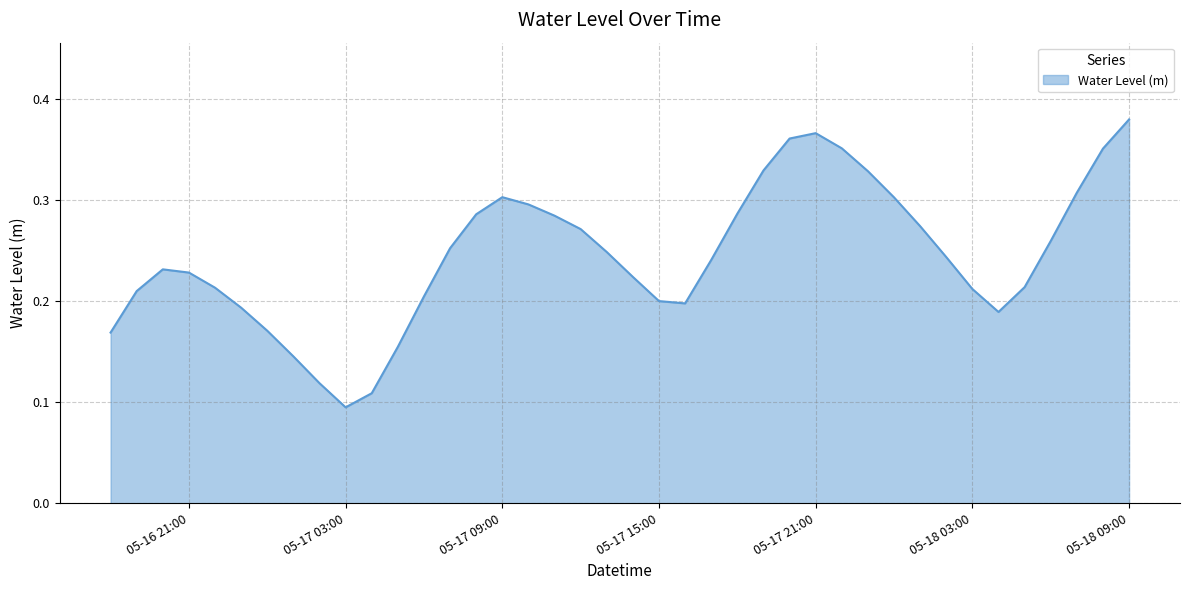

Does the chart have visible grid lines?

Yes